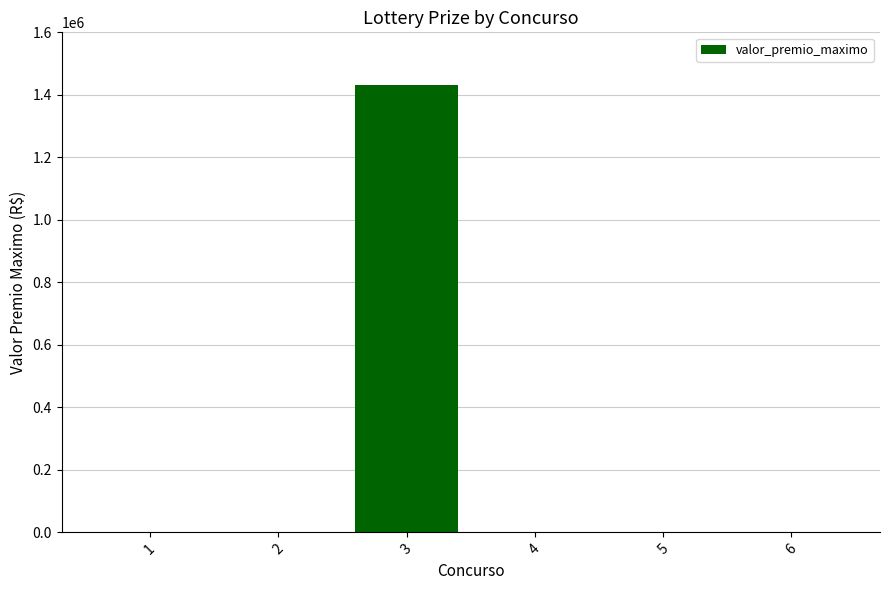

Reading left to right, what are all the values shown in this chart?

1=0.0	2=0.0	3=1430638.8	4=0.0	5=0.0	6=0.0